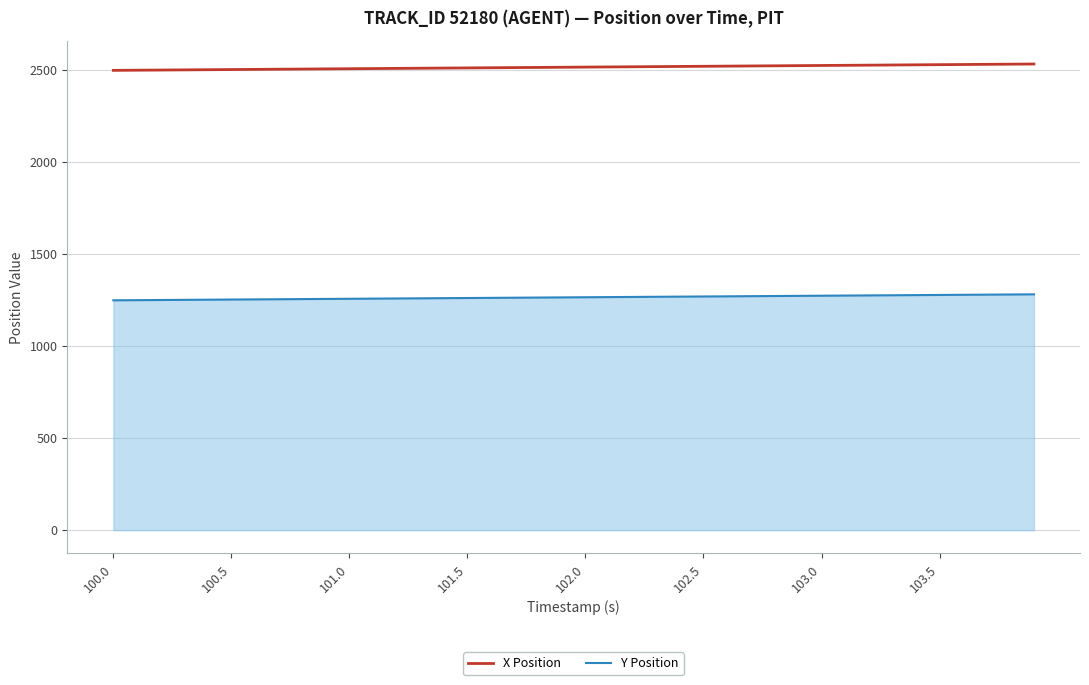

What is the smallest value displayed?

1249.1